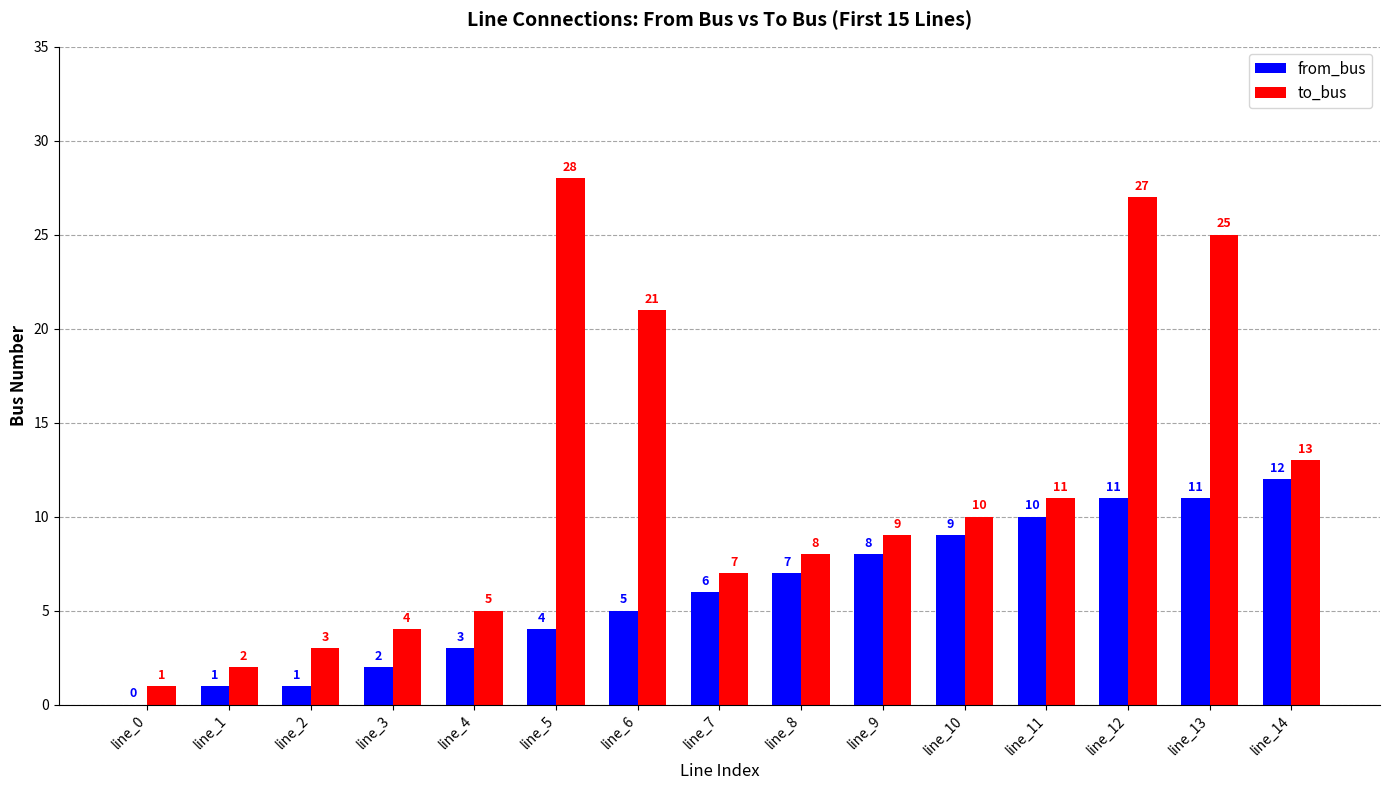

The value of from_bus at line_11 is 10. True or false?

True